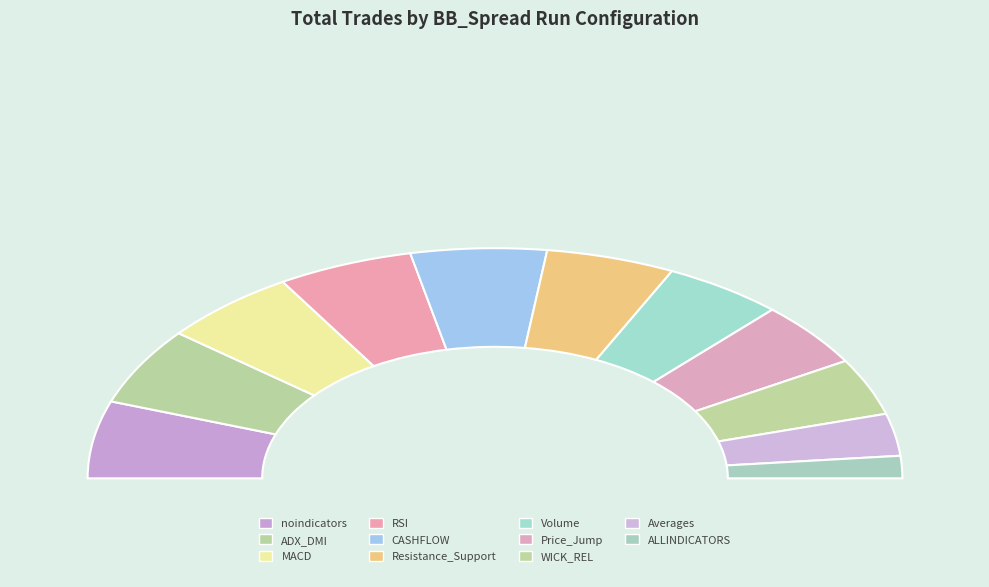

Which slice is the smallest?

ALLINDICATORS